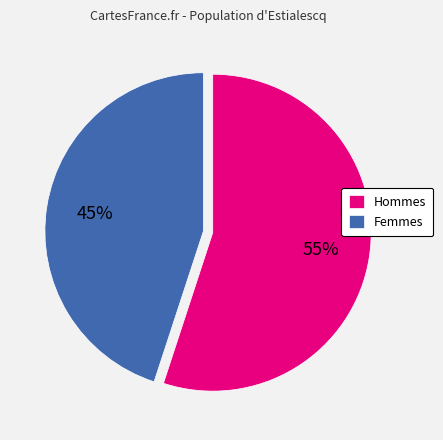

What is the smallest slice in the pie chart?

Femmes